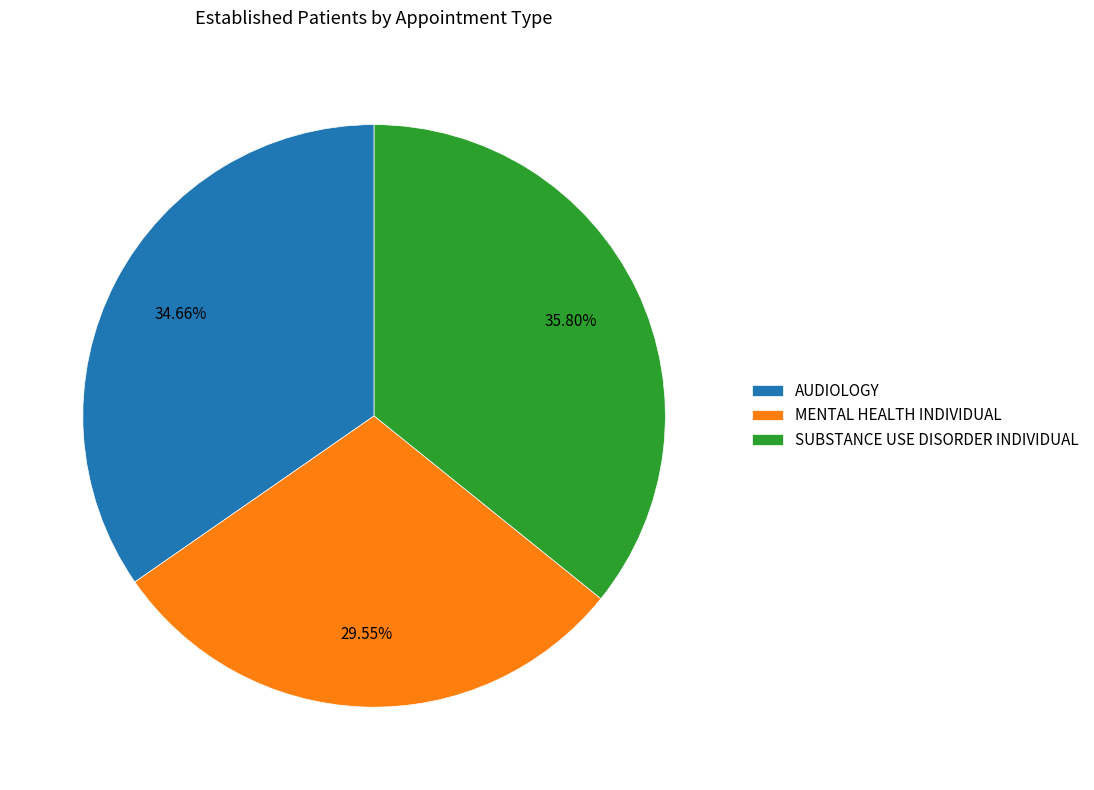

The AUDIOLOGY slice represents 35% of the pie. True or false?

True